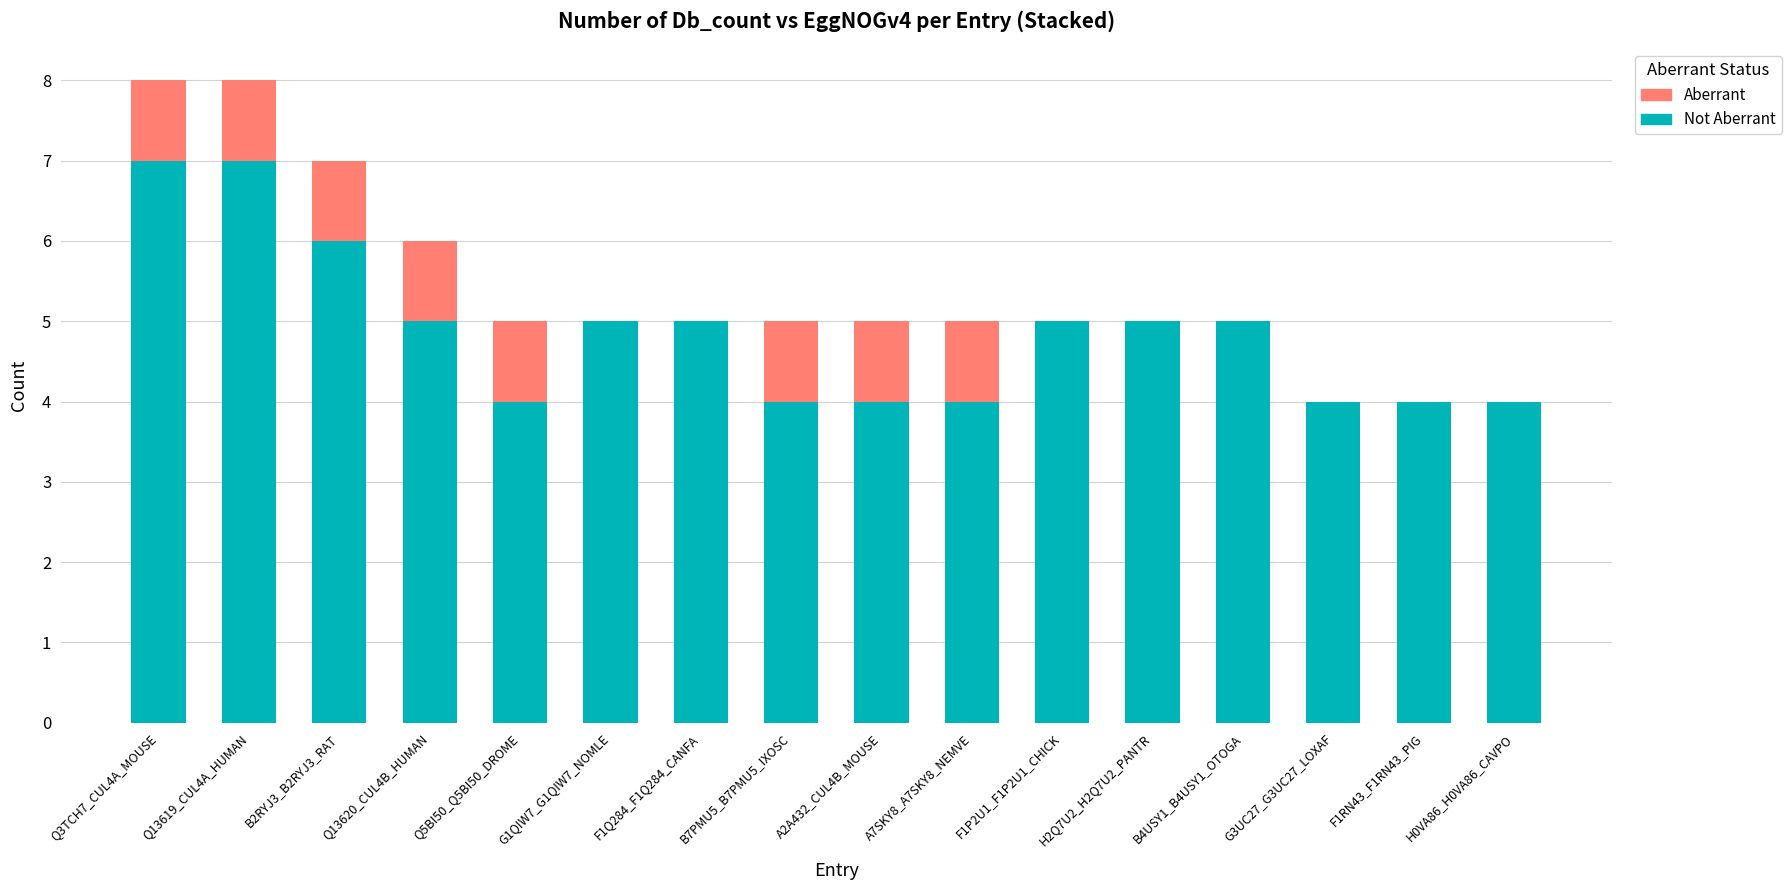

The value of Aberrant at G3UC27_G3UC27_LOXAF is 0. True or false?

True